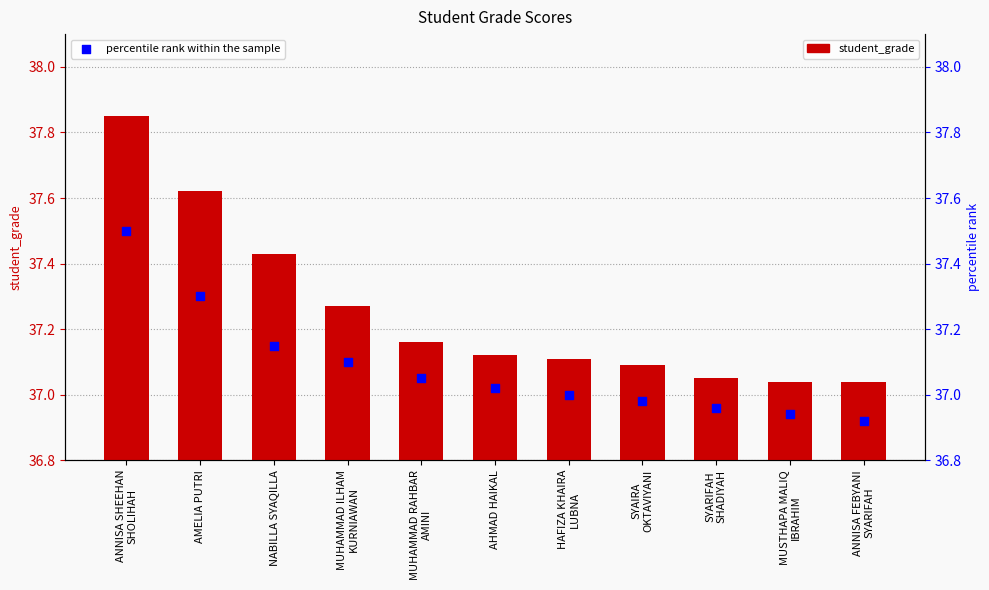

Which series contains the highest Y value?

student_grade